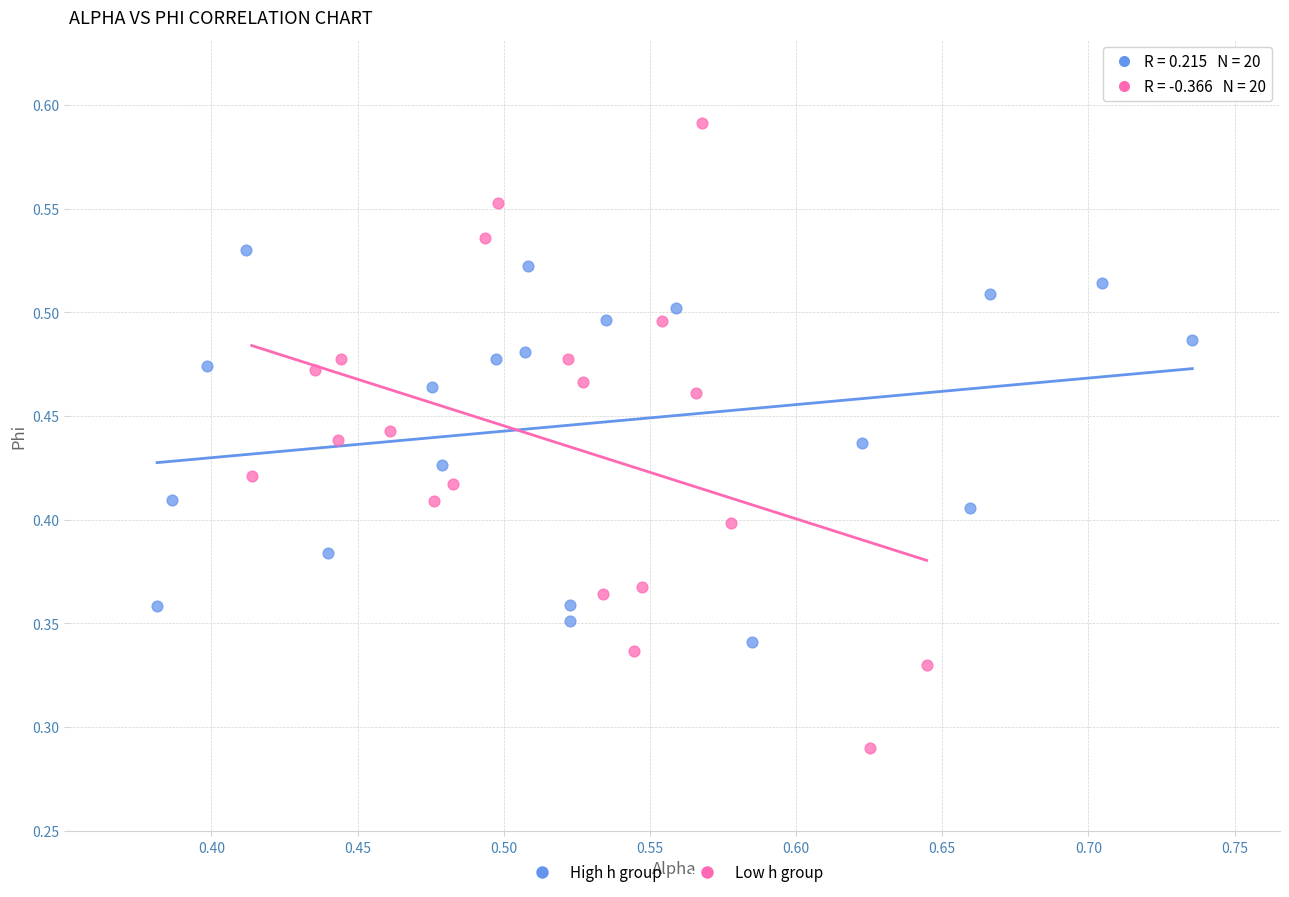

Which series has the widest spread of Y values?

Low h group